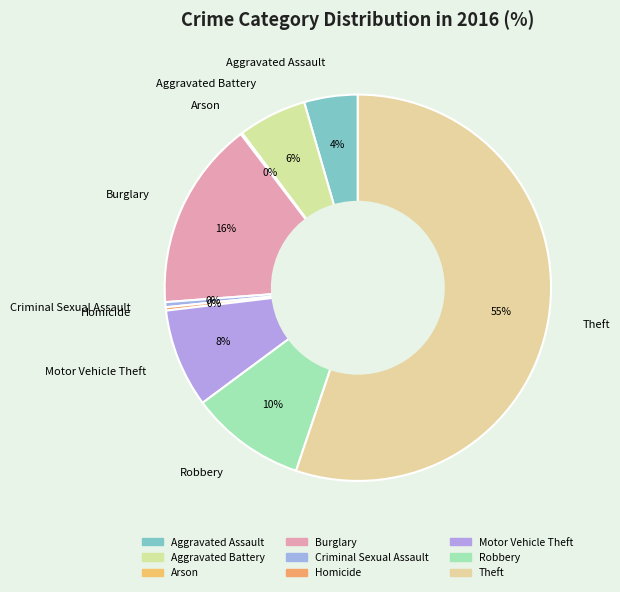

To the nearest percent, what is the average slice percentage?

11%